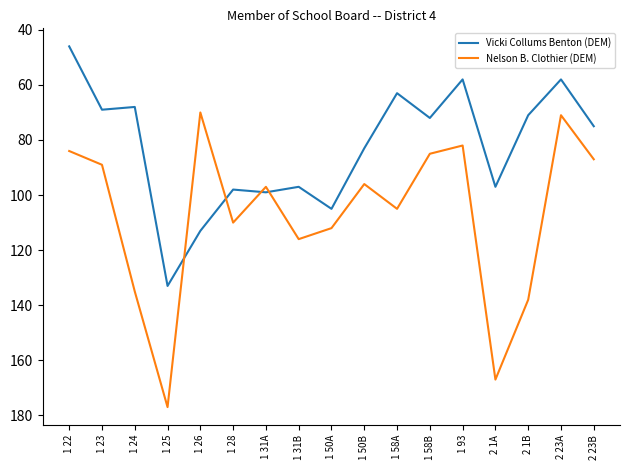

Rank the series by their average value, from lowest to highest.

Vicki Collums Benton (DEM), Nelson B. Clothier (DEM)